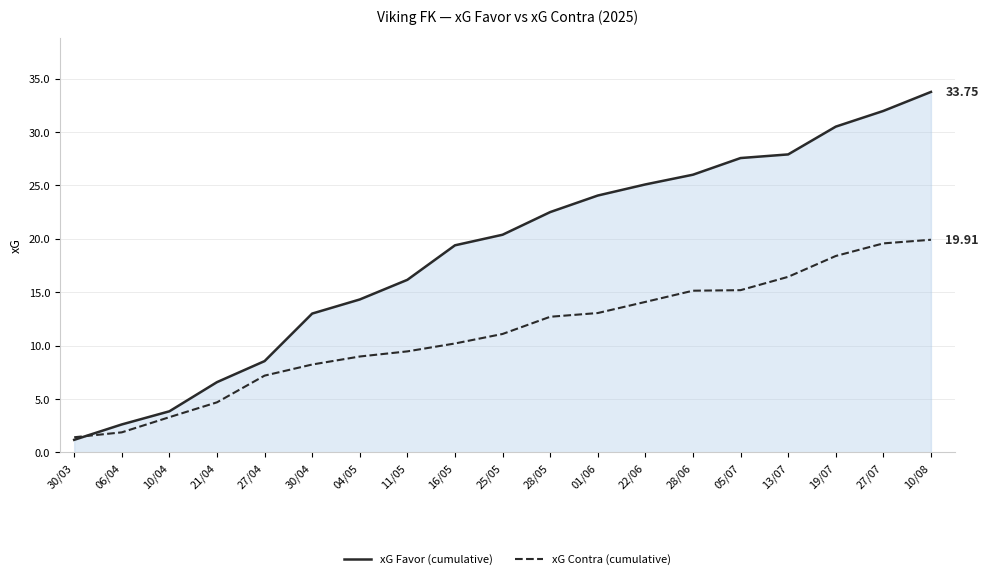

Which series ends up on top after the final intersection of xG Favor (cumulative) and xG Contra (cumulative)?

xG Favor (cumulative)